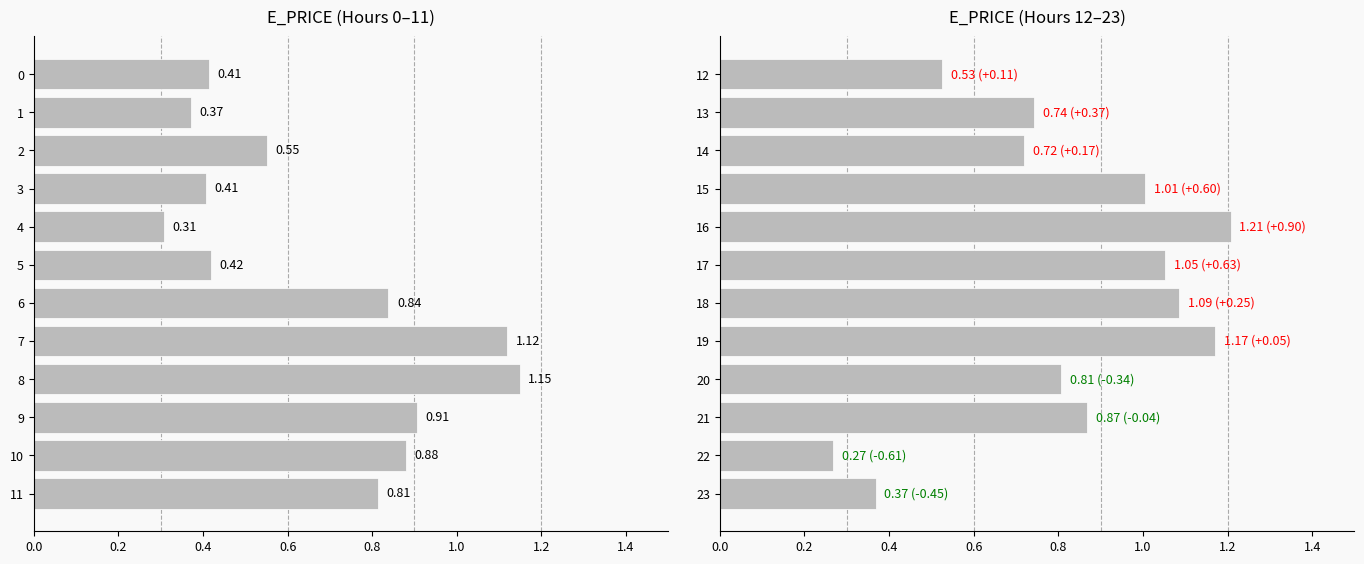

What is the value of the 10th bar from the left?

0.9